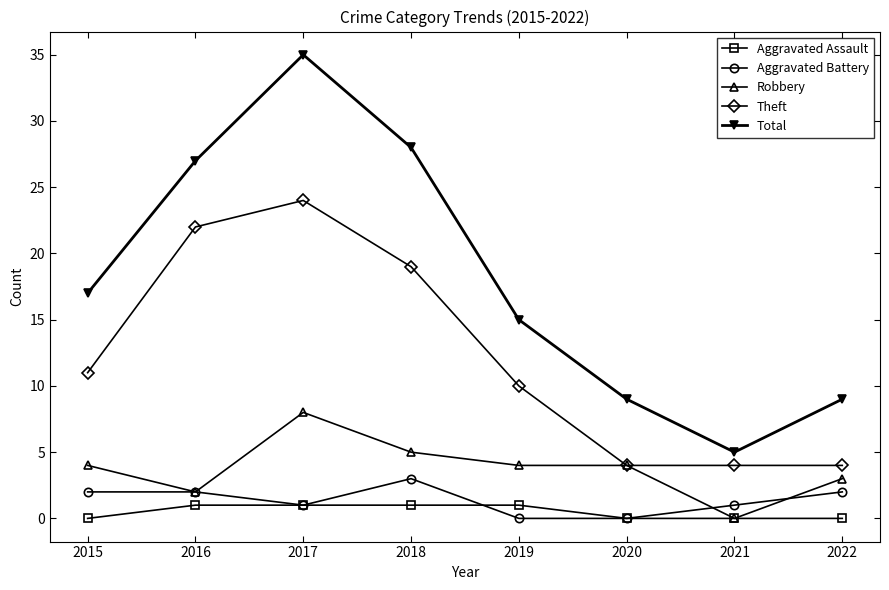

True or false: Aggravated Battery and Total intersect in this chart.

False